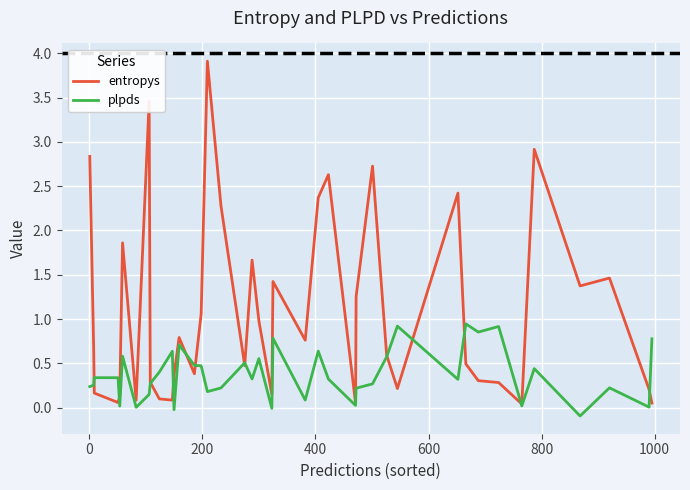

Which series has the largest total across all categories?

entropys